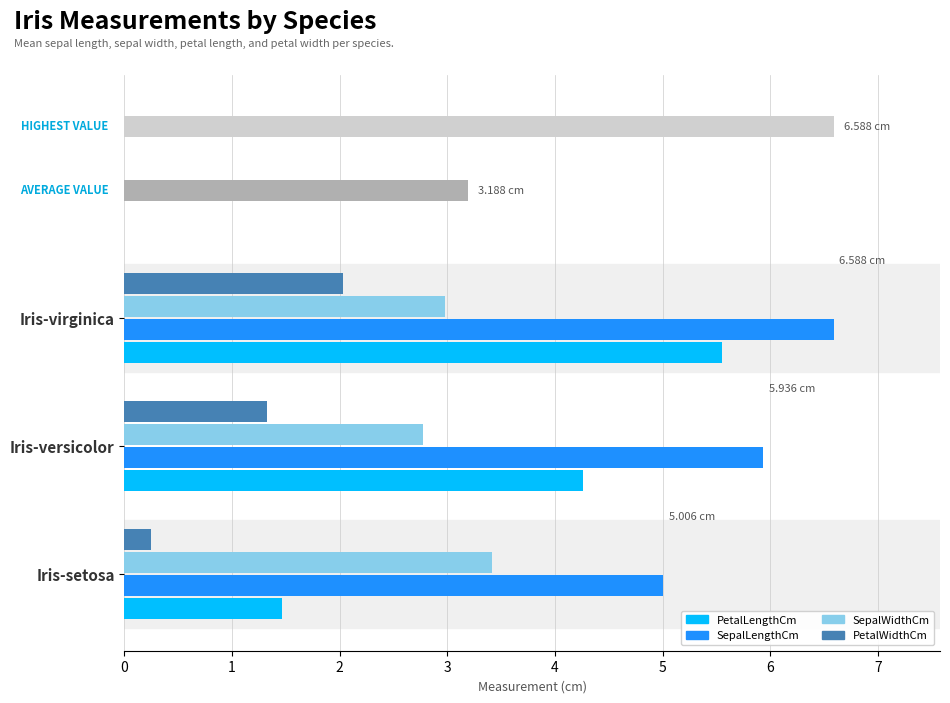

What is the sum of the SepalLengthCm values at Iris-virginica and Iris-setosa?

11.6